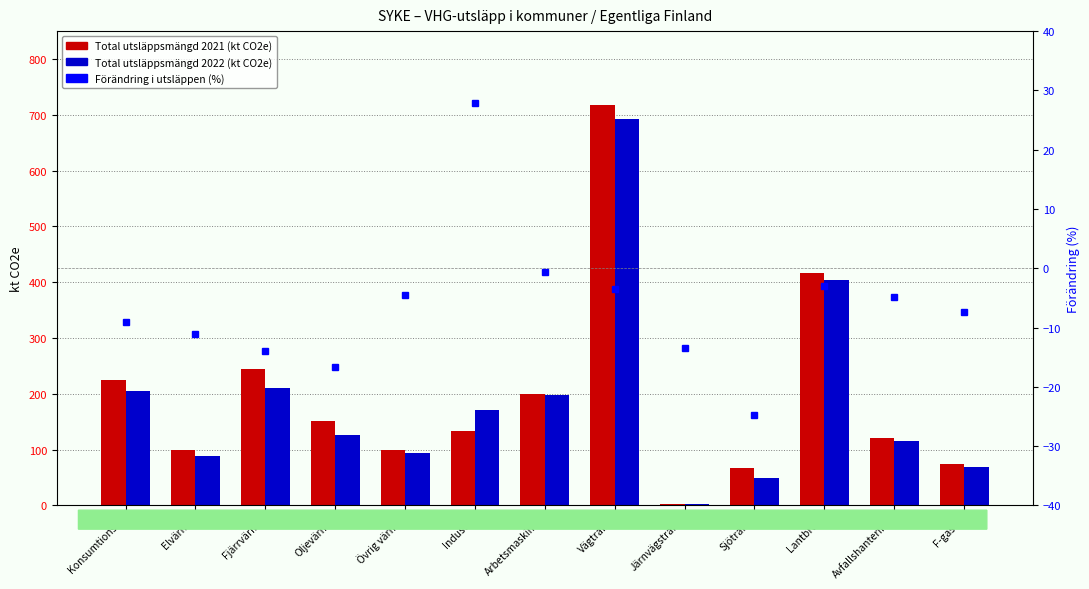

List the series in order of their peak value, lowest first.

Förändring i utsläppen (%), Total utsläppsmängd 2022 (kt CO2e), Total utsläppsmängd 2021 (kt CO2e)